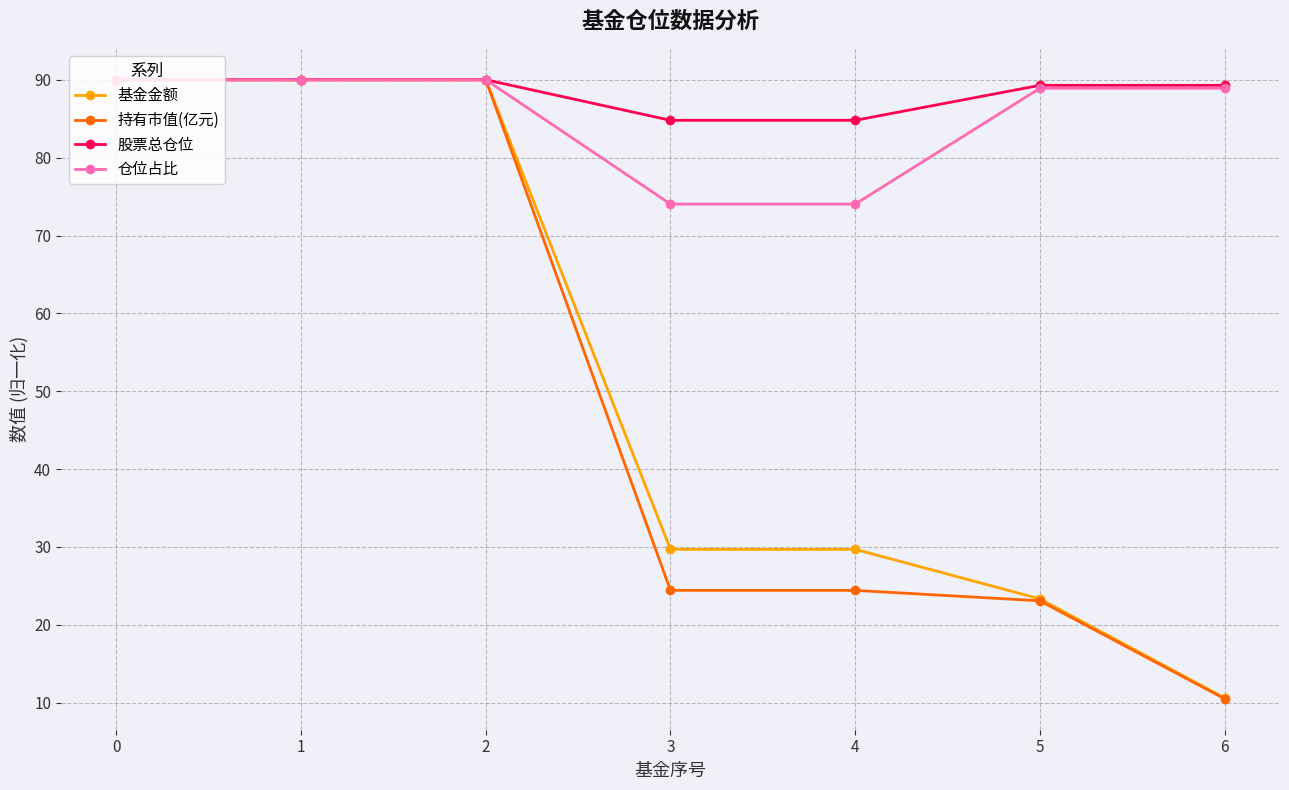

Is it true that 股票总仓位 equals 137.9 at 4?

False